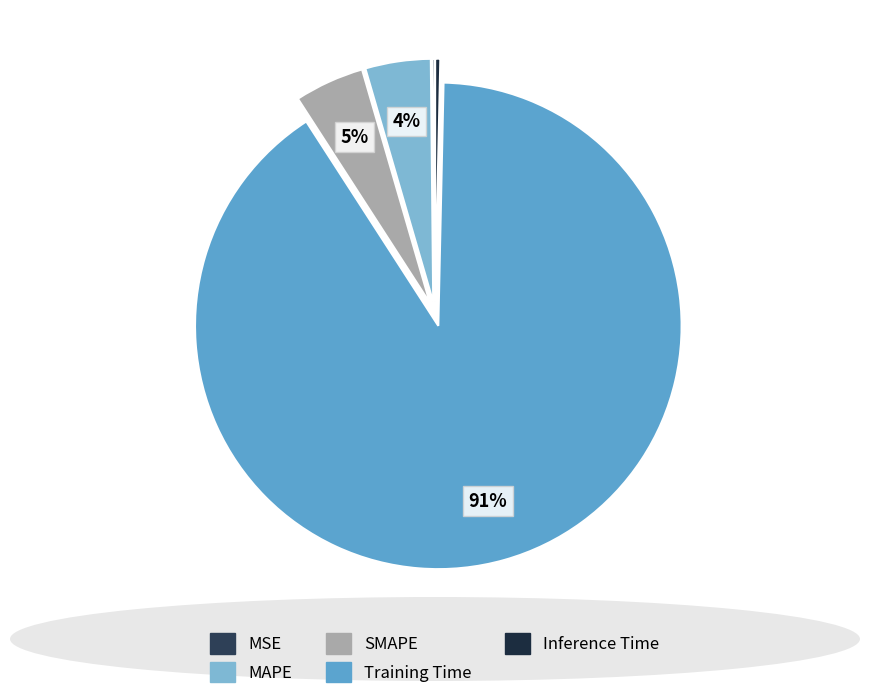

To the nearest percent, what is the average slice percentage?

20%